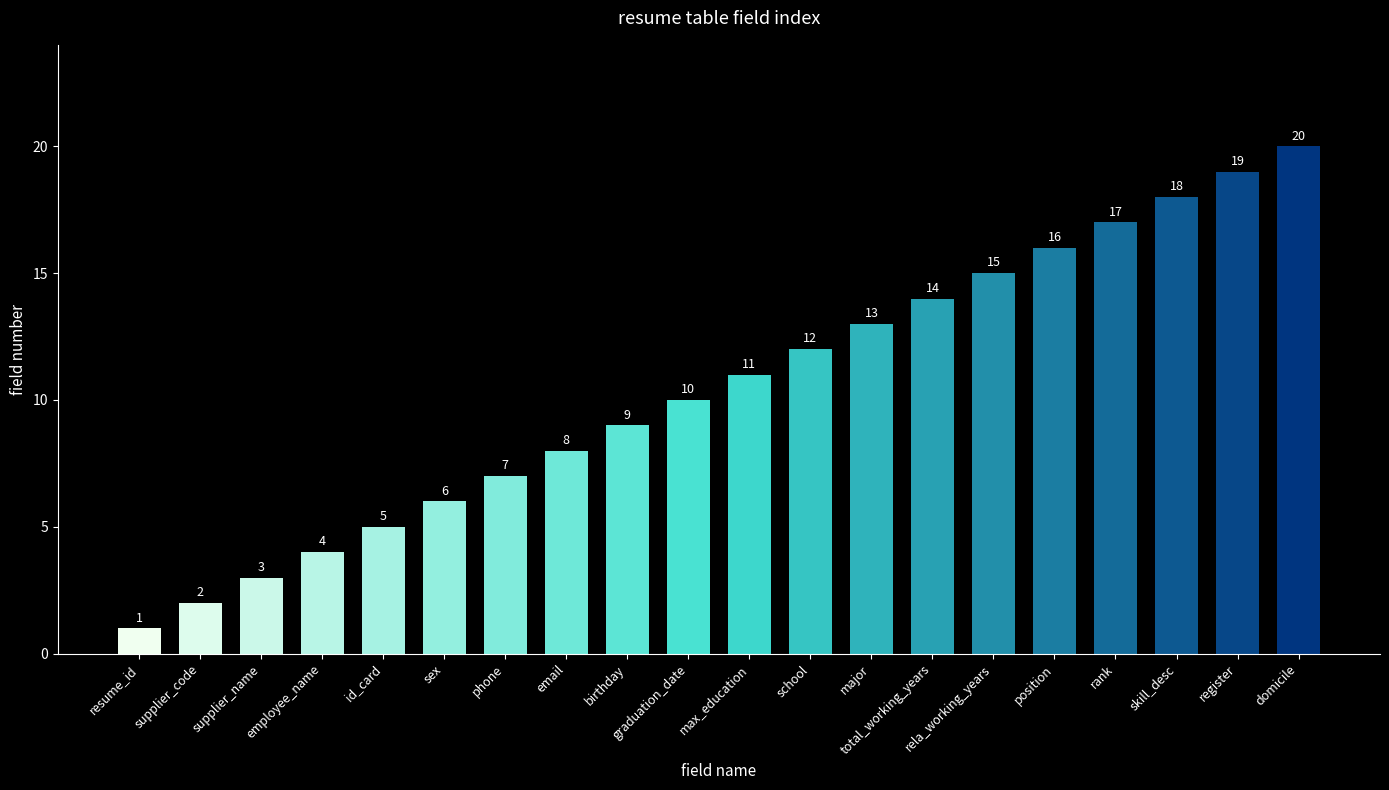

Reading right to left, extract all data points from this chart.

20	19	18	17	16	15	14	13	12	11	10	9	8	7	6	5	4	3	2	1